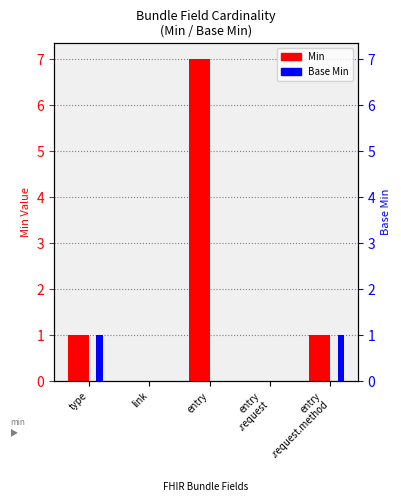

What is the difference between the Min values at entry
.request and entry?

7